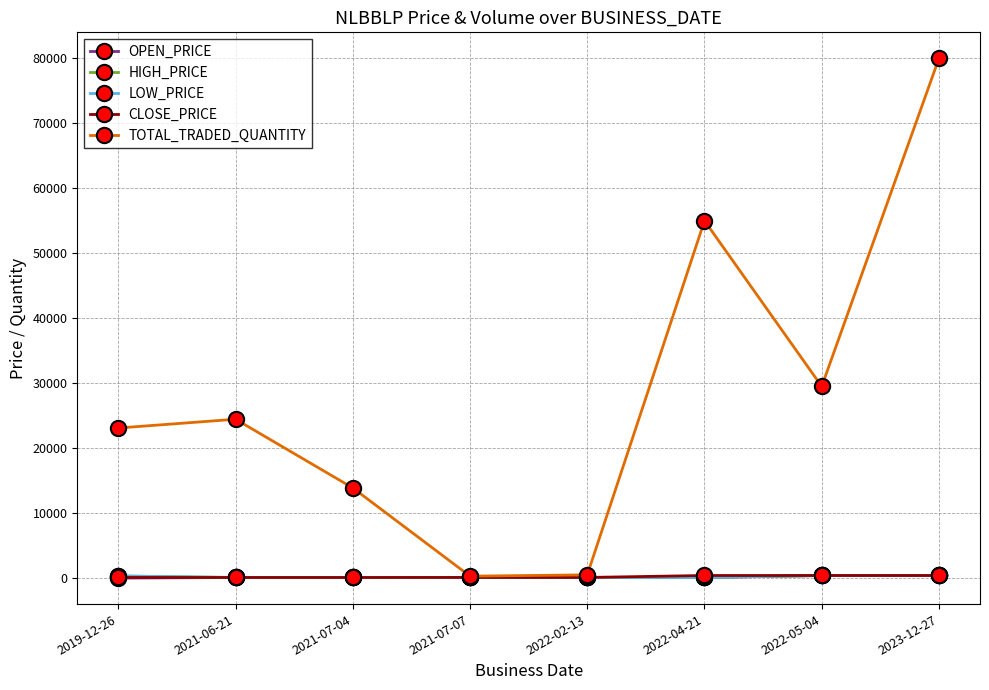

What is the sum of the OPEN_PRICE values at 2019-12-26 and 2022-02-13?

100.0